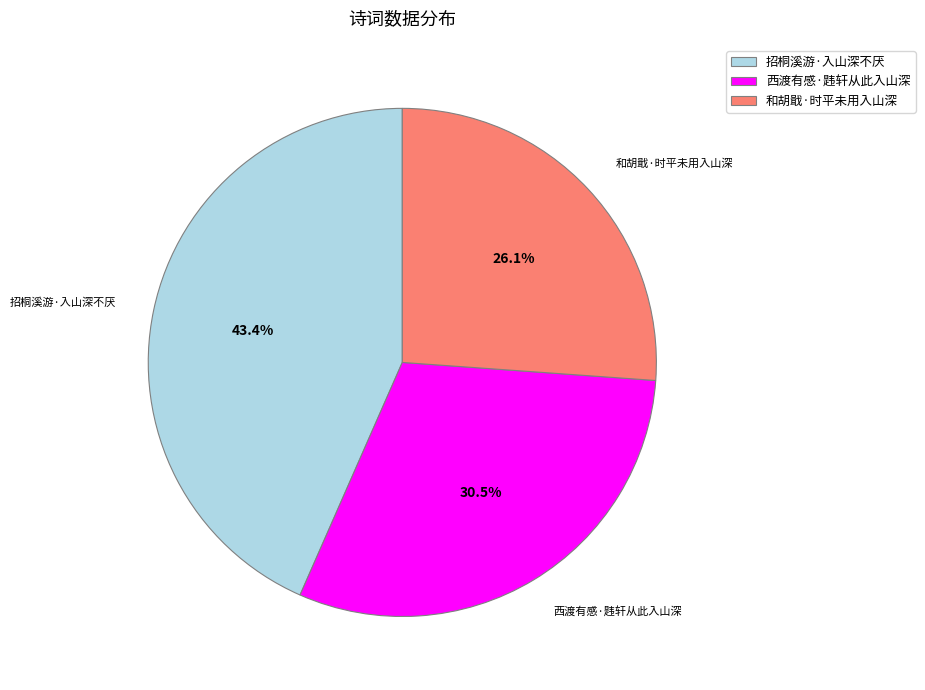

To the nearest percent, what percentage of the pie is 和胡戢·时平未用入山深?

26%